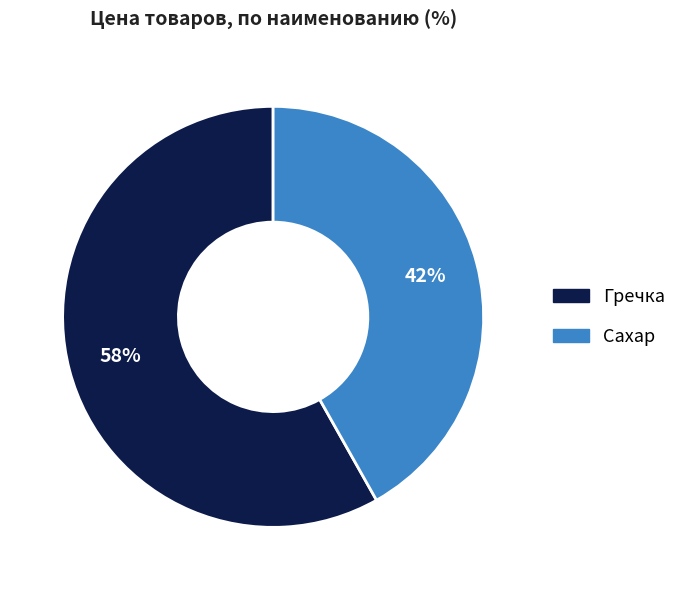

Do Сахар and Гречка together represent more than half of the pie?

Yes